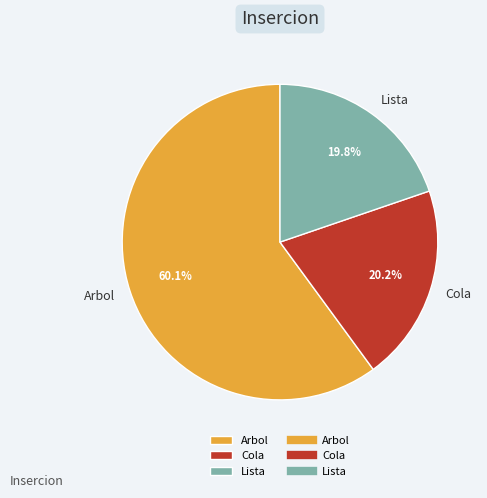

Does Arbol account for over 50% of the chart?

Yes